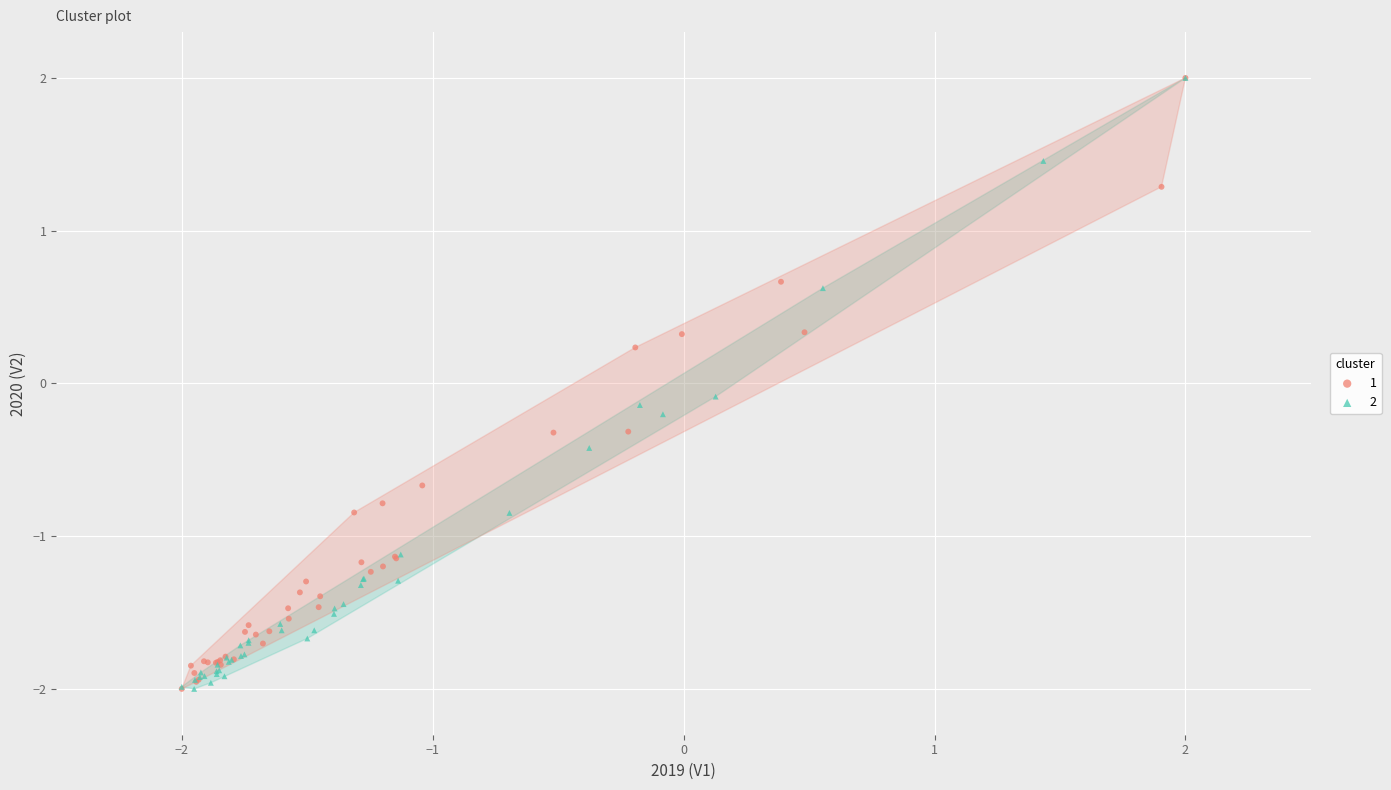

What are all the series names shown in the legend?

1, 2